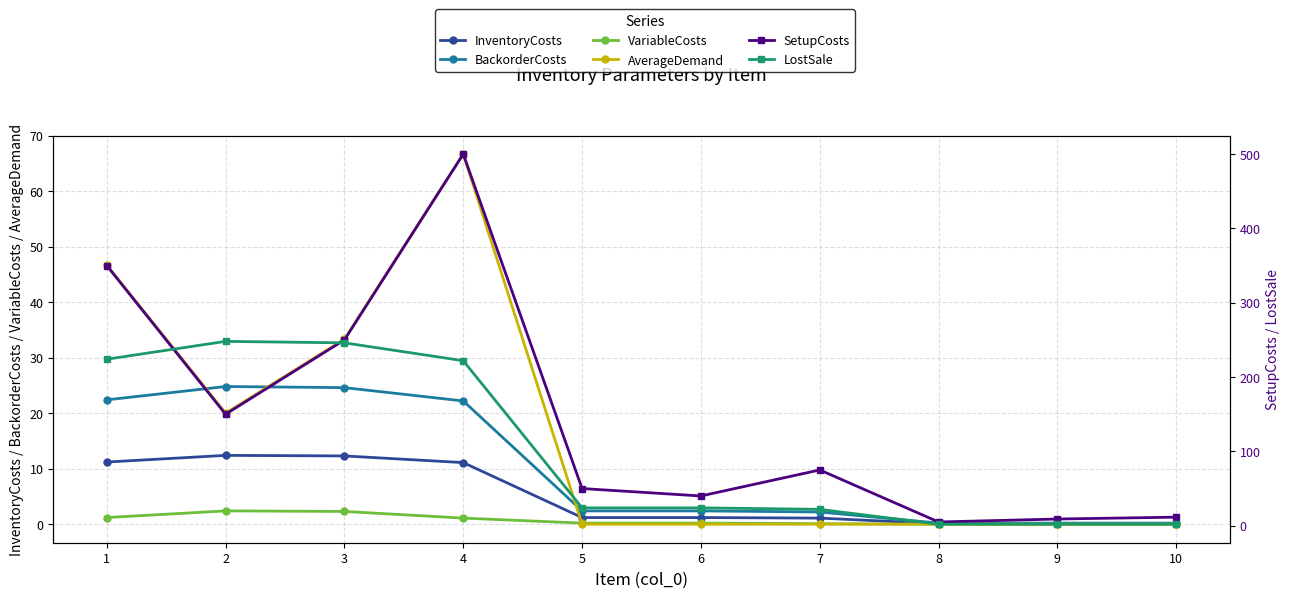

True or false: BackorderCosts and SetupCosts cross at least once.

False